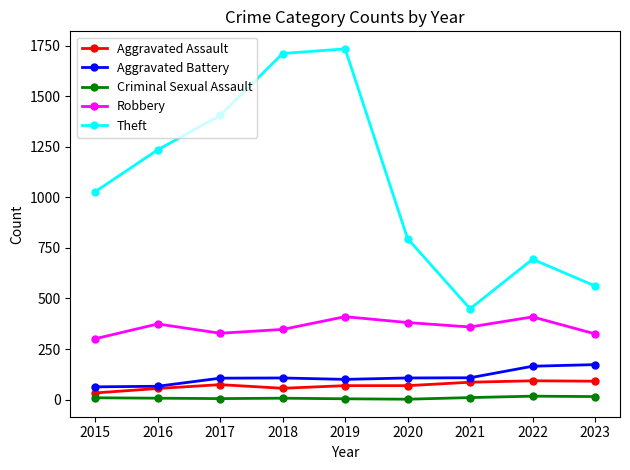

Read the Aggravated Assault value at 2017, to the nearest 10.

70